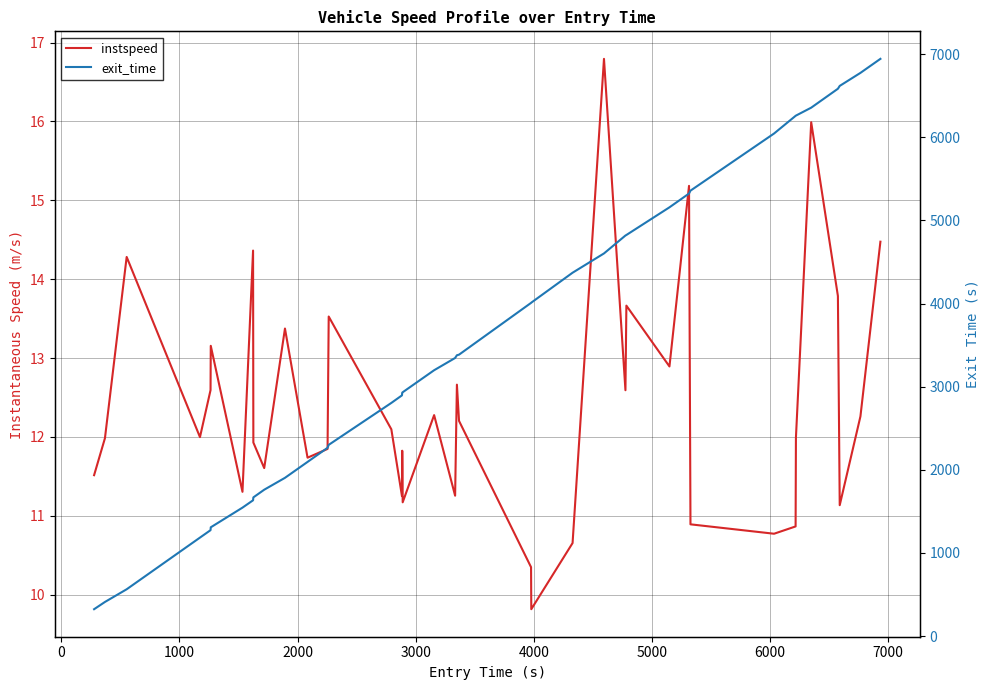

What is the value of the exit_time point at the 12th from the left?

2094.9